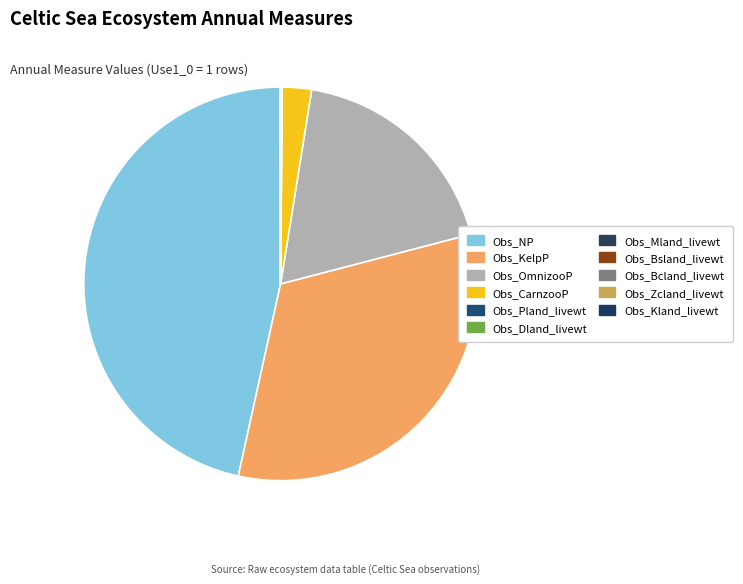

Between Obs_Bcland_livewt and Obs_Dland_livewt, which is larger?

Obs_Dland_livewt